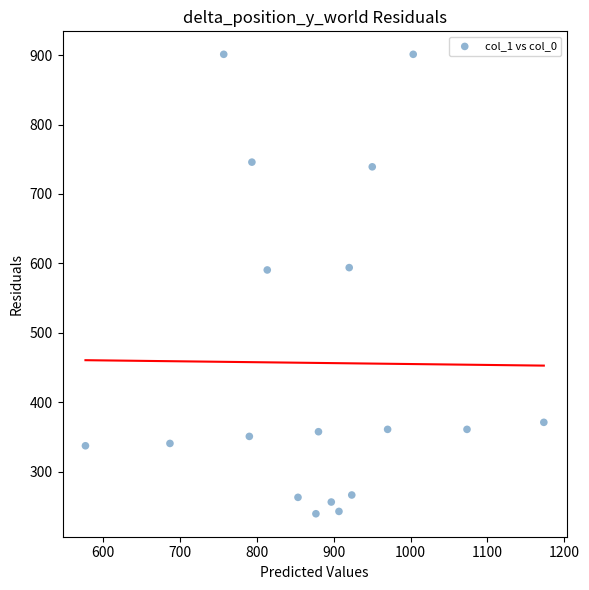

What is the range of Y values (max minus min)?

661.5